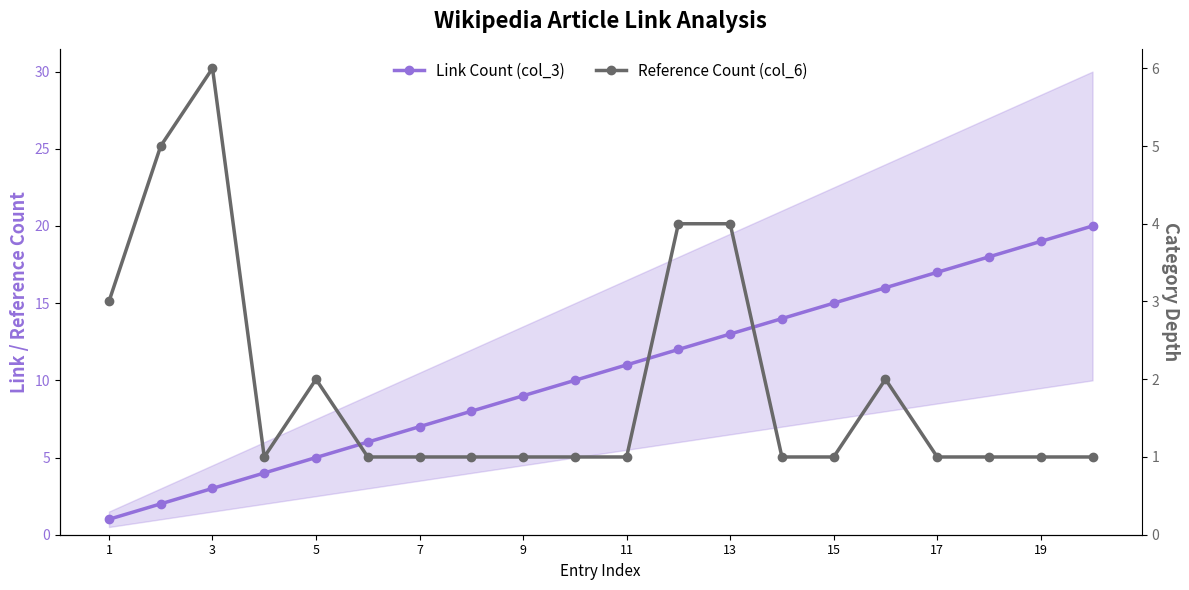

Does the chart have visible grid lines?

No